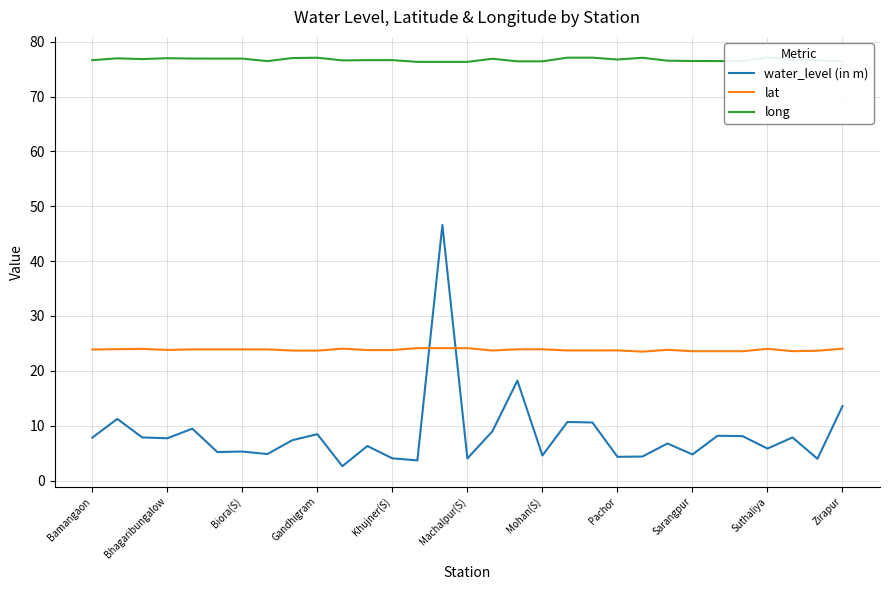

Which series has the largest total across all categories?

long